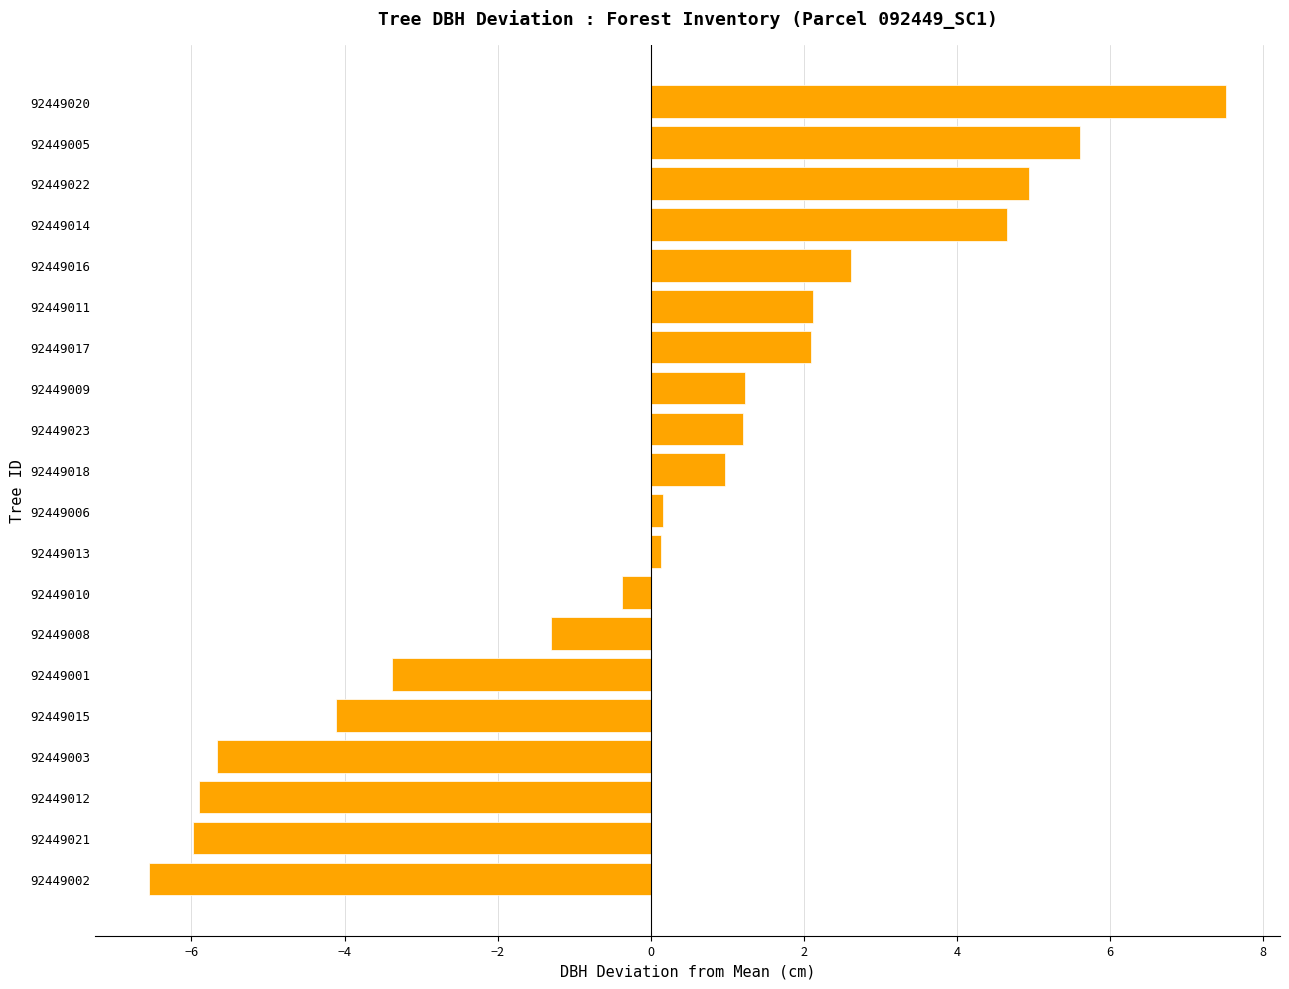

Which has a higher value, 92449011 or 92449010?

92449011